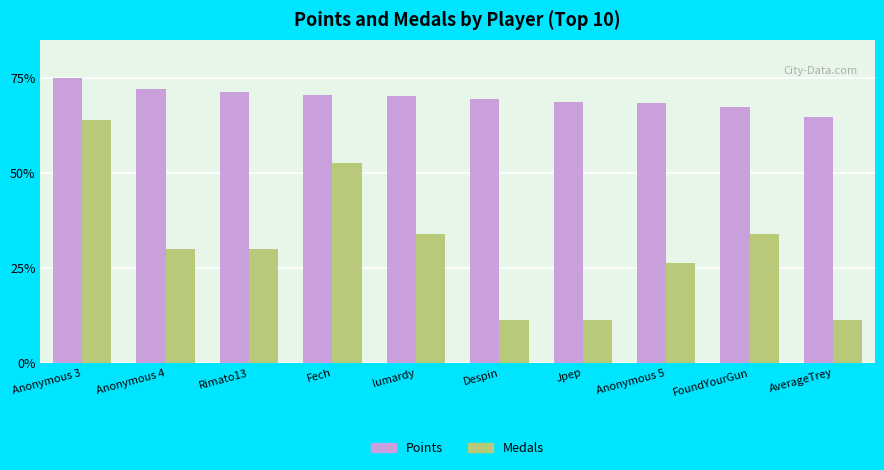

How many groups of bars are there?

10